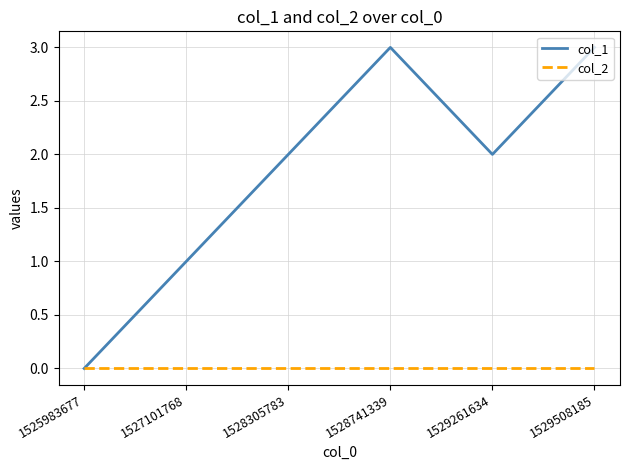

Count the number of data series in this chart.

2